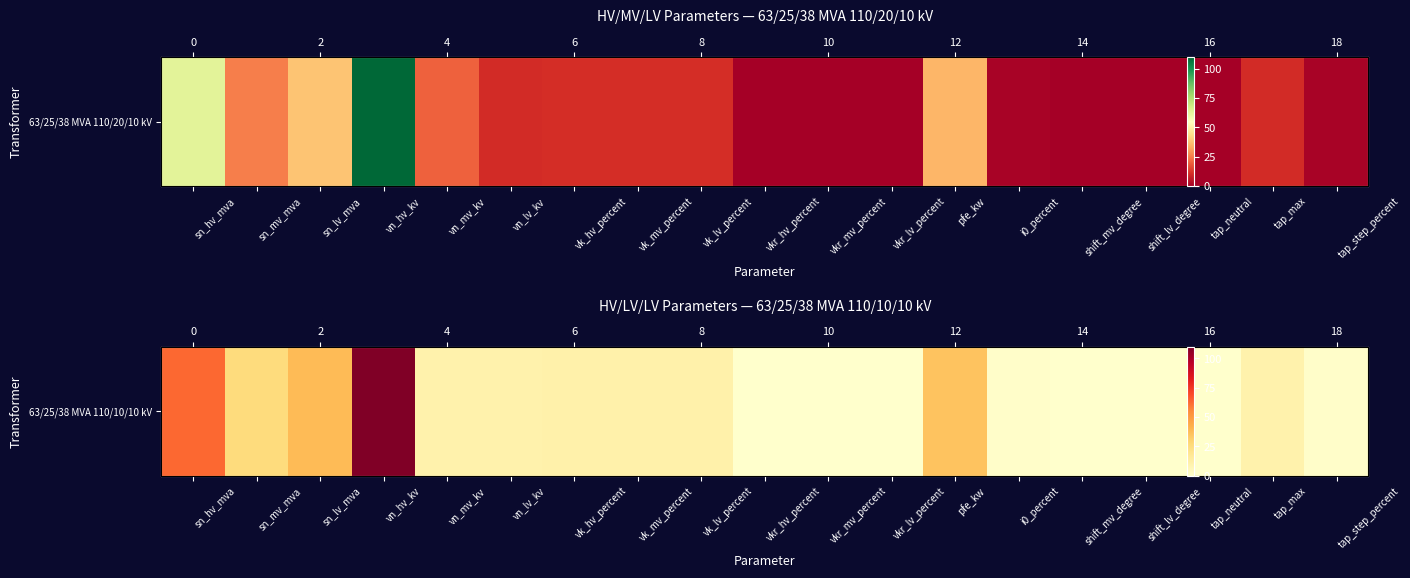

List the labels in order of value, largest first.

vn_hv_kv, sn_hv_mva, sn_lv_mva, pfe_kw, sn_mv_mva, vk_hv_percent, vk_mv_percent, vk_lv_percent, vn_mv_kv, vn_lv_kv, tap_max, tap_step_percent, i0_percent, vkr_lv_percent, vkr_mv_percent, vkr_hv_percent, shift_mv_degree, shift_lv_degree, tap_neutral